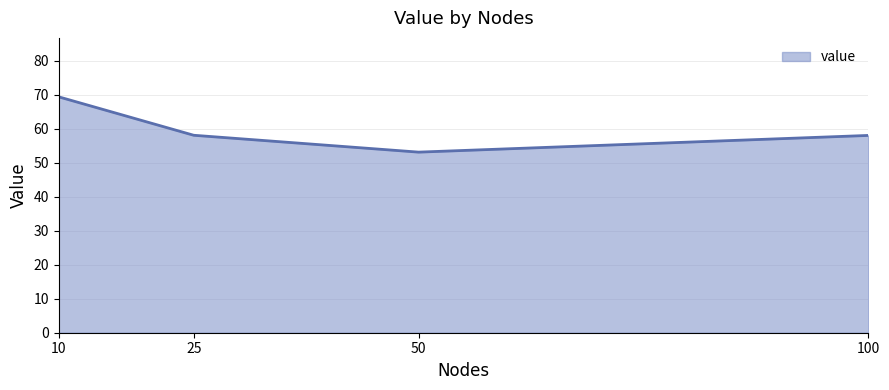

What is the maximum value shown in the chart?

69.4